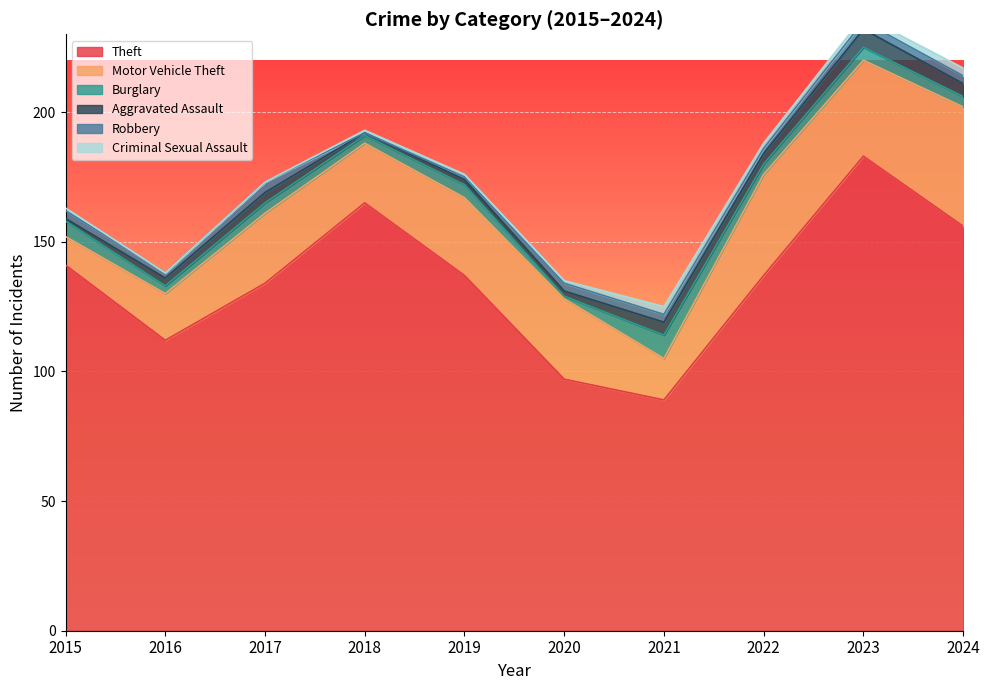

What is the sum of all Aggravated Assault values?

34